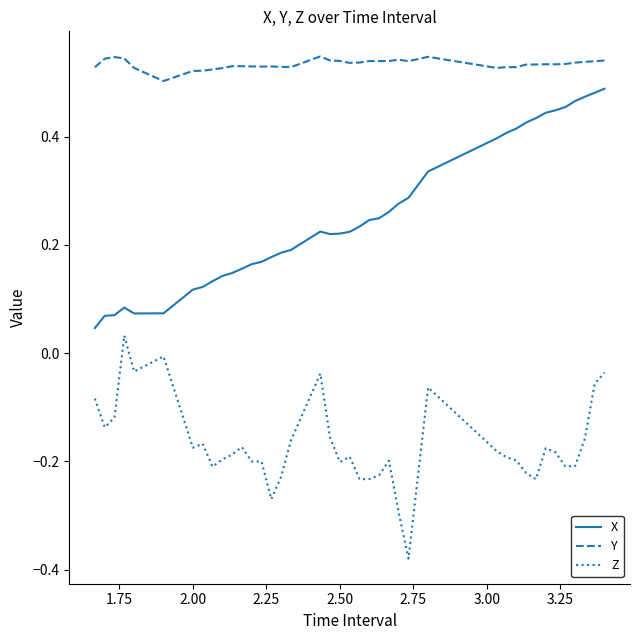

Does the chart have visible grid lines?

No